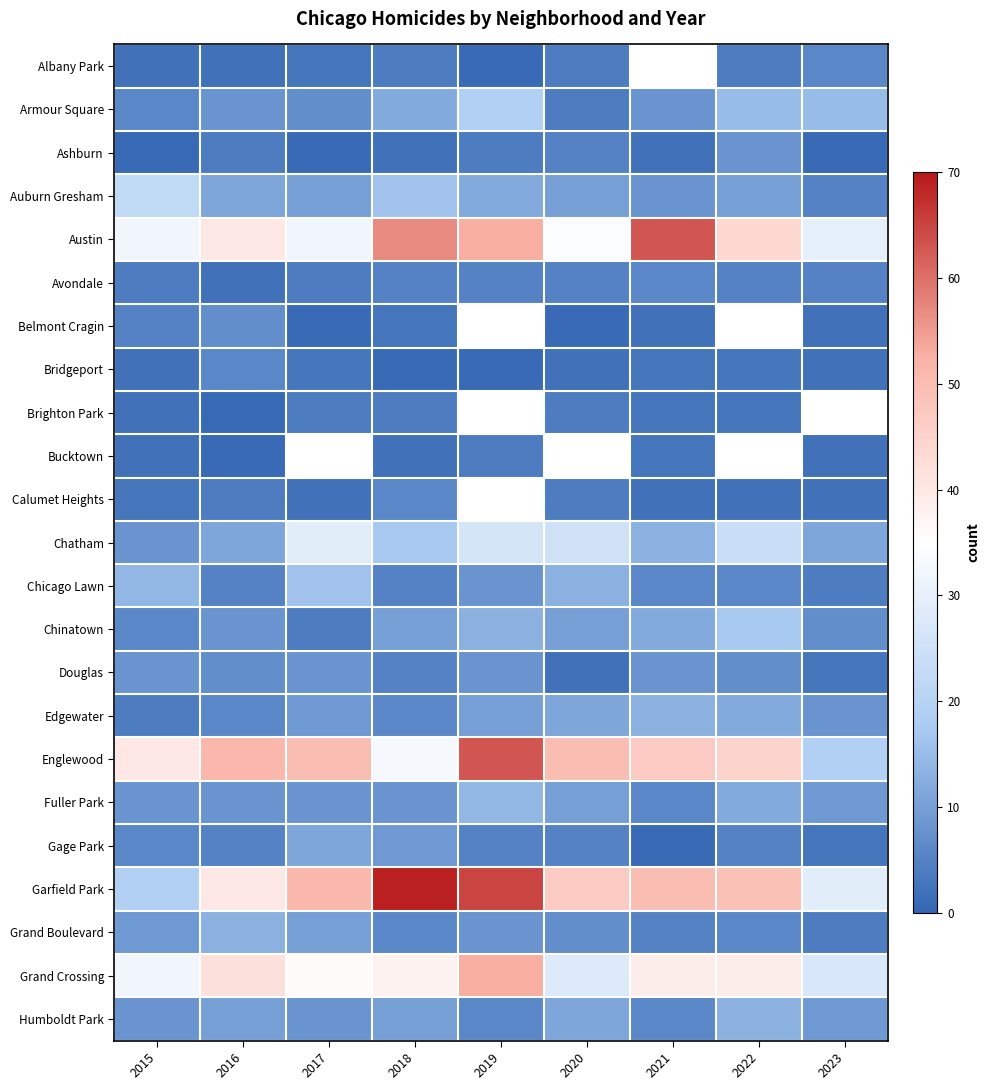

Rank the series by their maximum value, from highest to lowest.

Garfield Park, Austin, Englewood, Grand Crossing, Chatham, Auburn Gresham, Armour Square, Chinatown, Chicago Lawn, Fuller Park, Edgewater, Grand Boulevard, Humboldt Park, Gage Park, Ashburn, Douglas, Belmont Cragin, Albany Park, Avondale, Bridgeport, Calumet Heights, Brighton Park, Bucktown